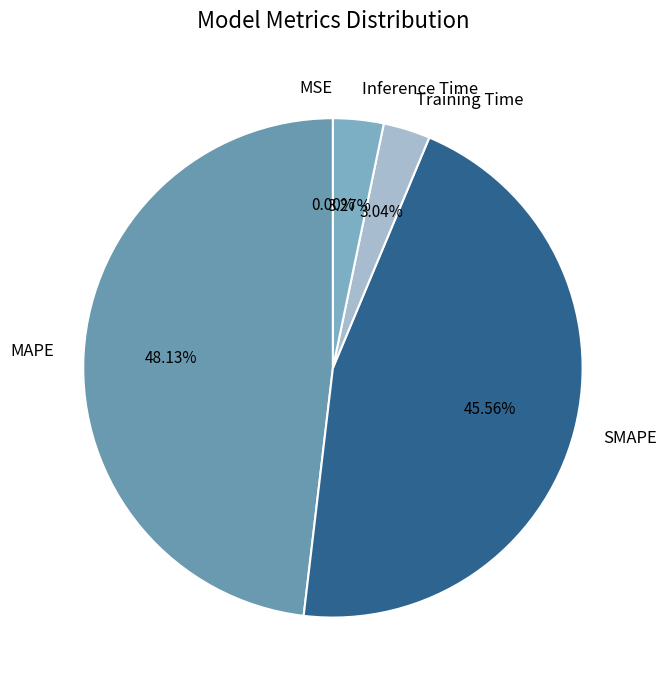

What is the largest slice in the pie chart?

MAPE